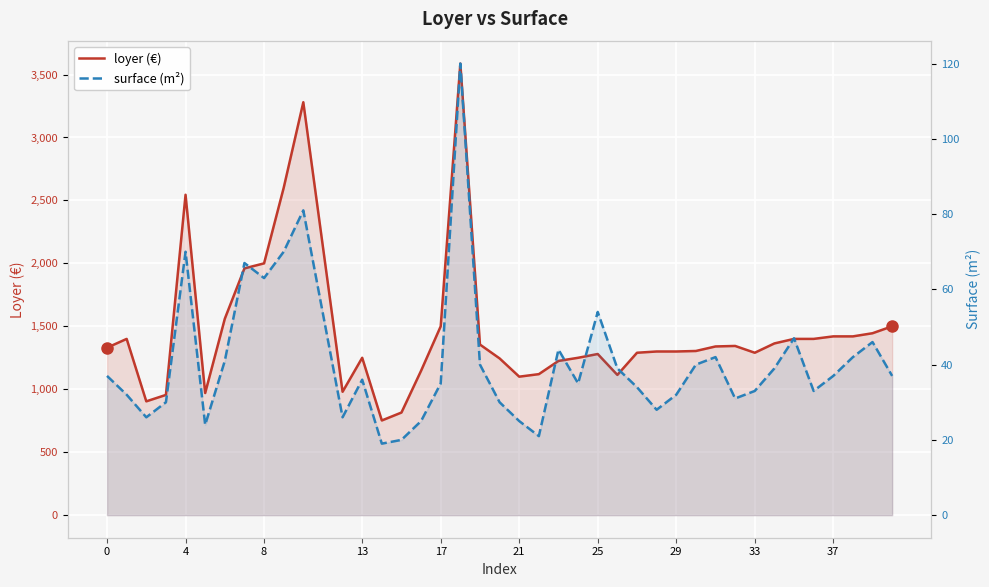

How many data points does each series have?

40